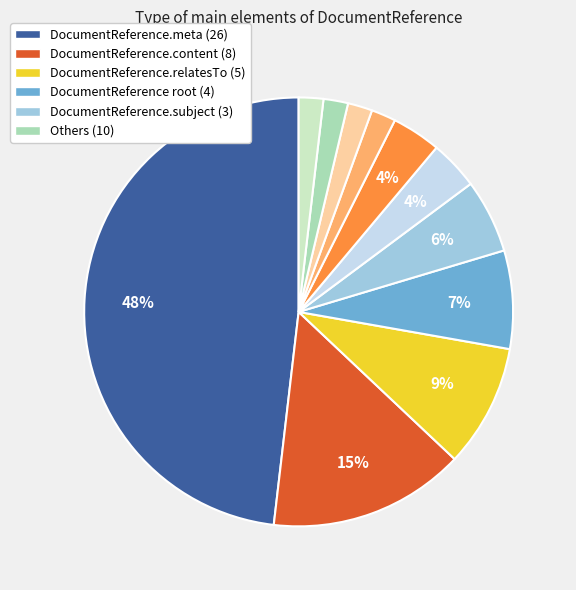

Count the number of slices in the pie.

11